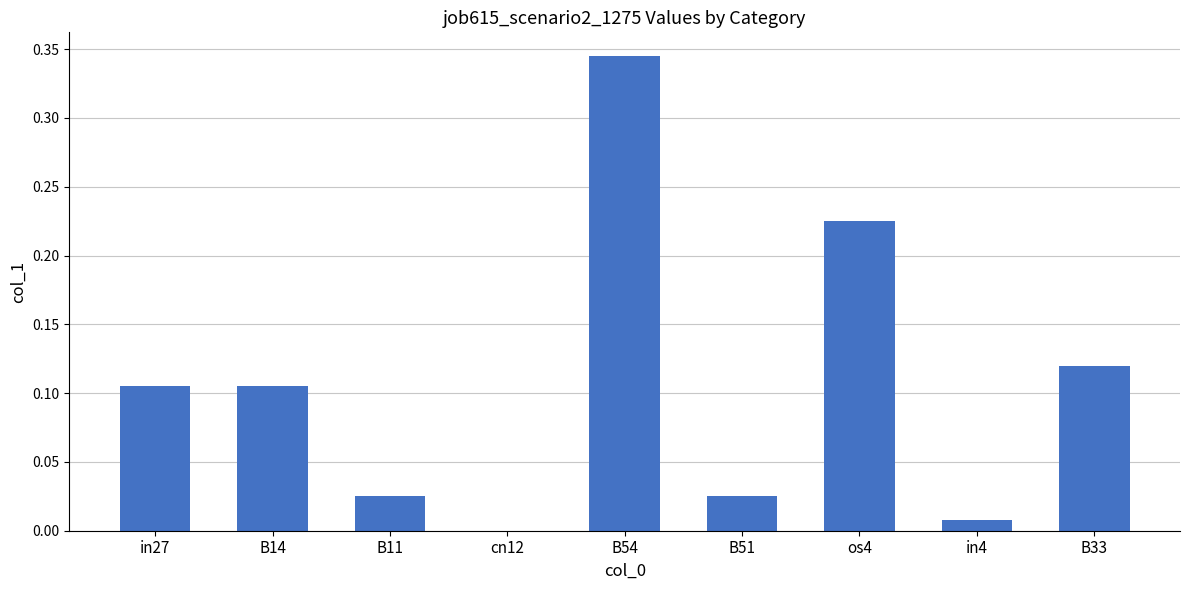

True or false: the data shows 0.2 at B33.

False